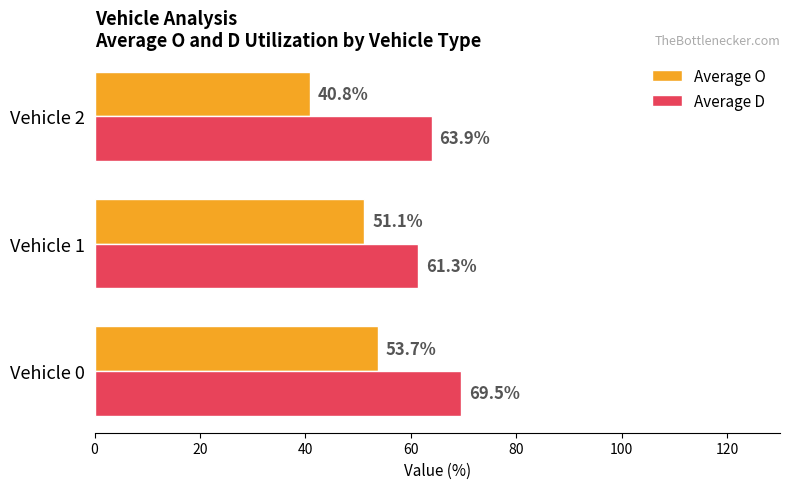

At which category does the chart reach its minimum across all series?

Vehicle 2